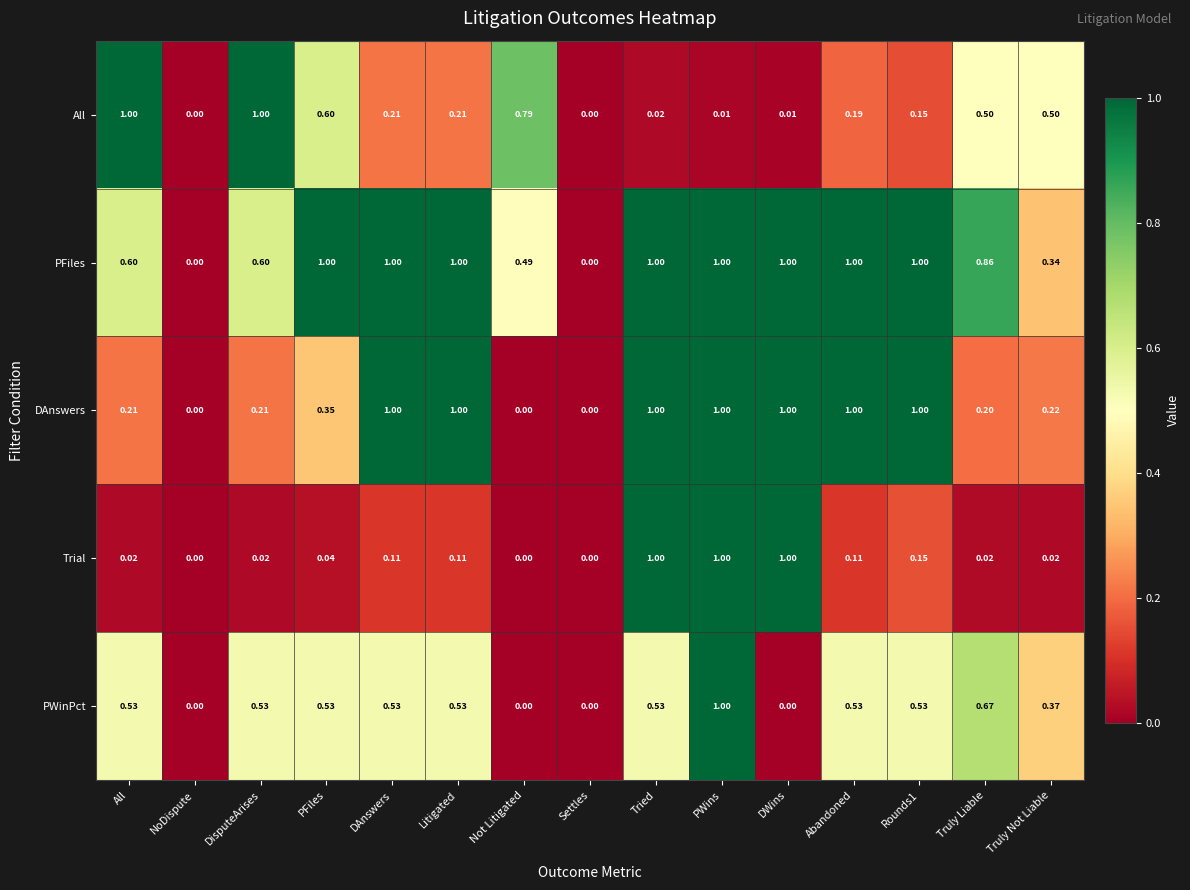

At All, list the series in order from smallest to largest.

Trial, DAnswers, PWinPct, PFiles, All